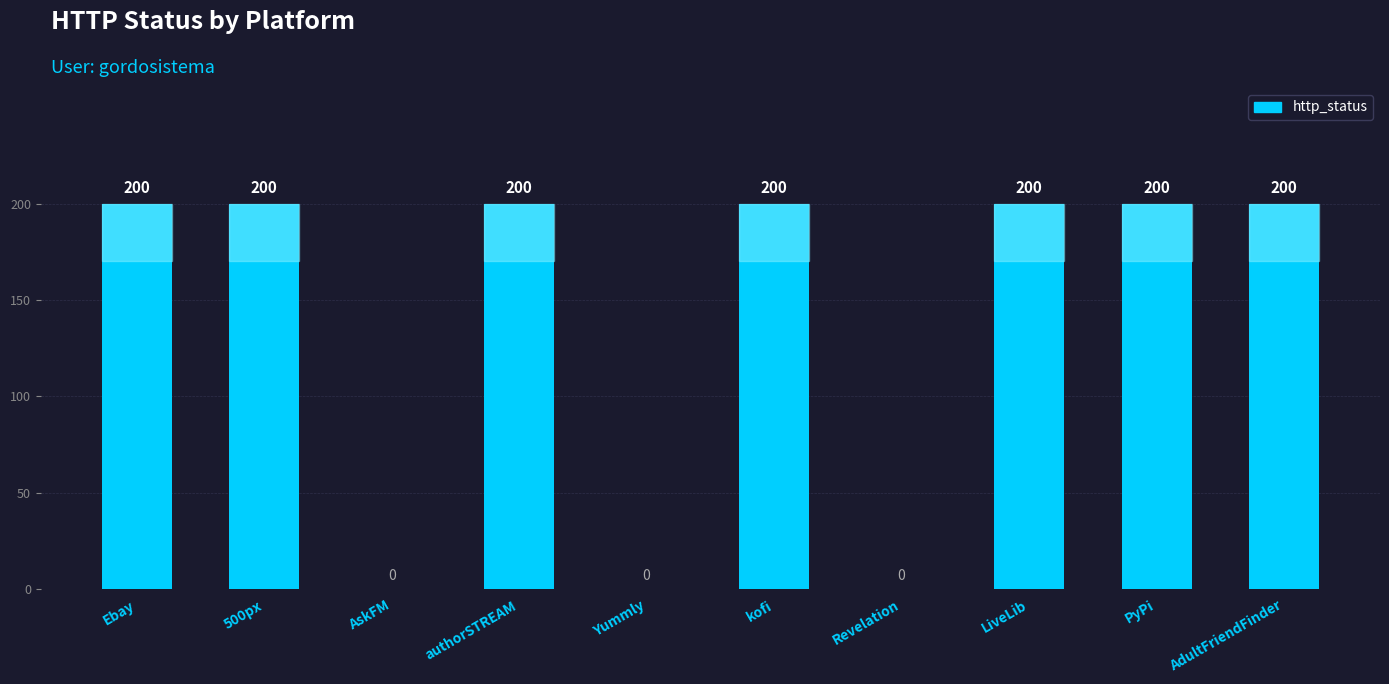

What is the greatest value displayed?

200